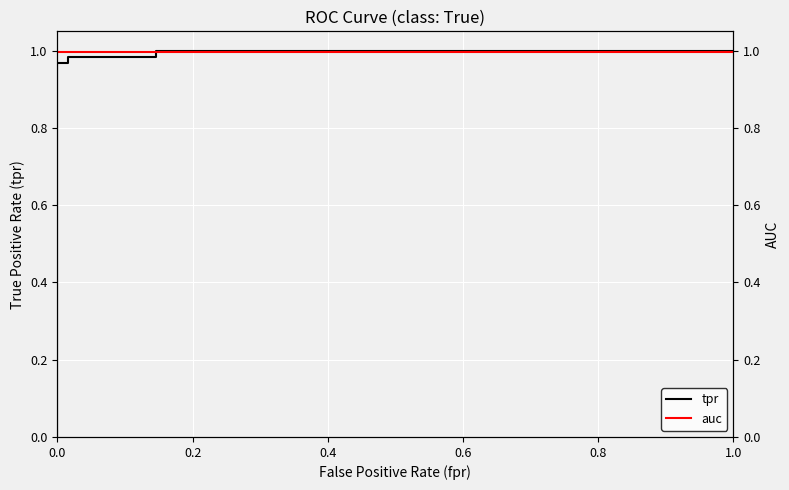

How many times do auc and tpr cross each other?

1